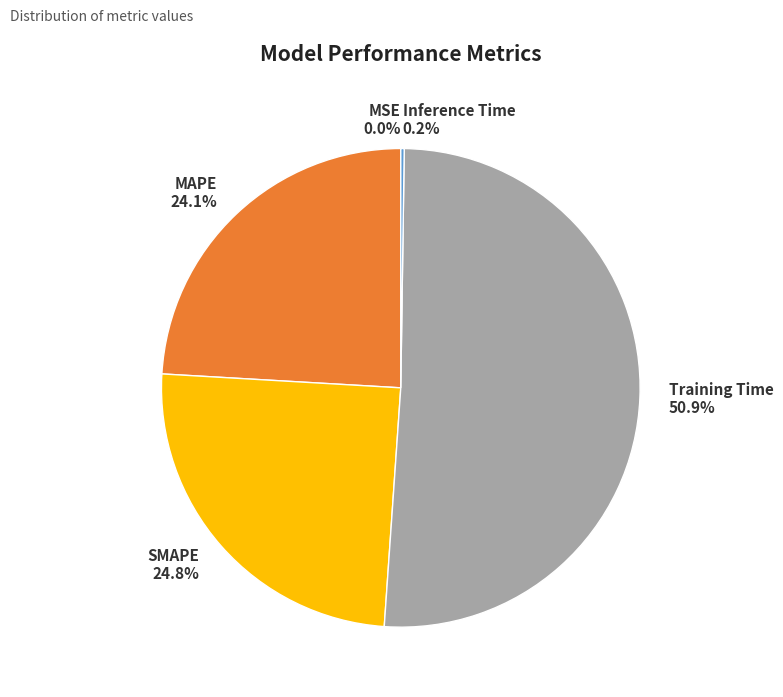

What is the majority slice?

Training Time